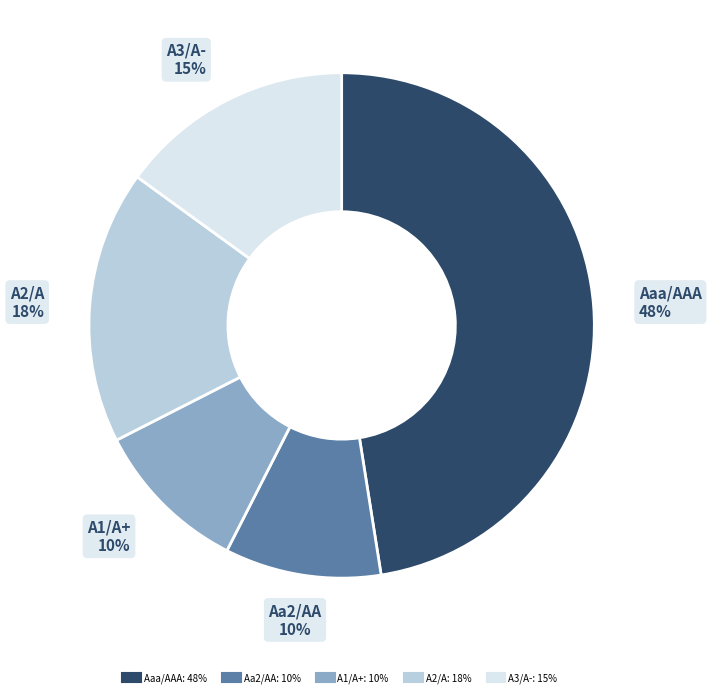

To the nearest percent, what is the combined percentage of Aa2/AA and A3/A-?

25%